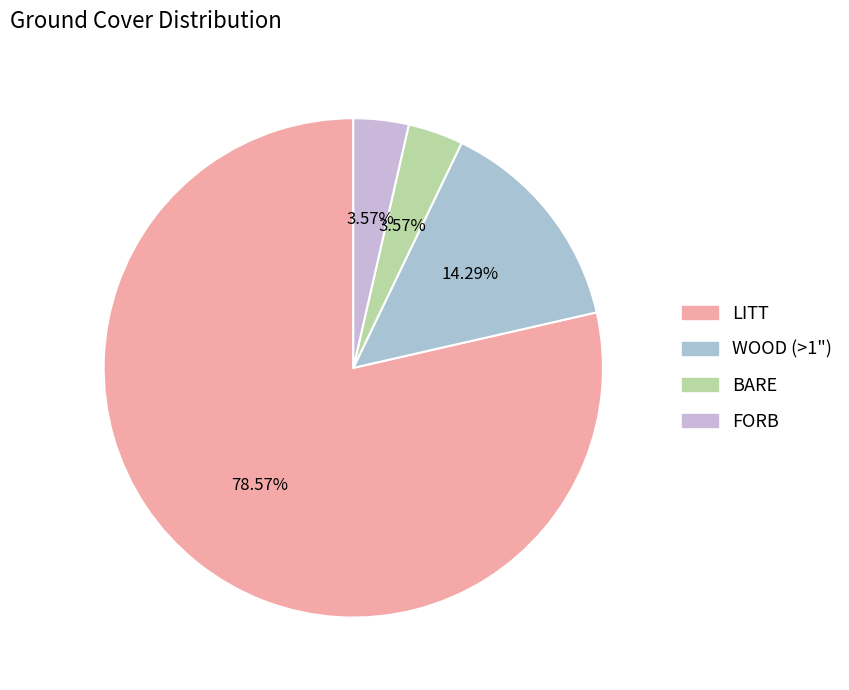

To the nearest percent, what portion does BARE represent?

4%